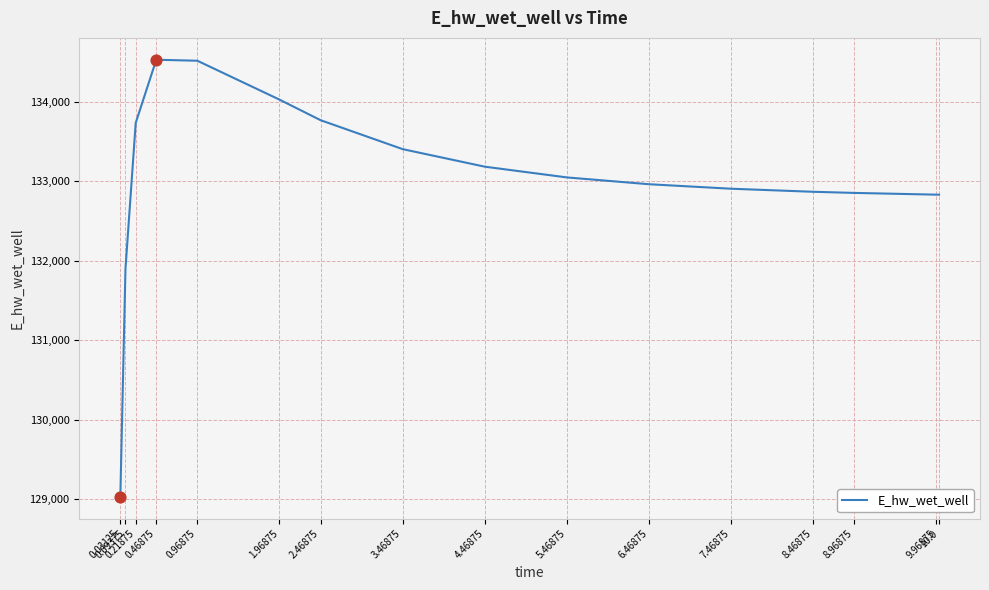

Approximately how many times larger is the value at 8.96875 compared to 2.46875?

1.0